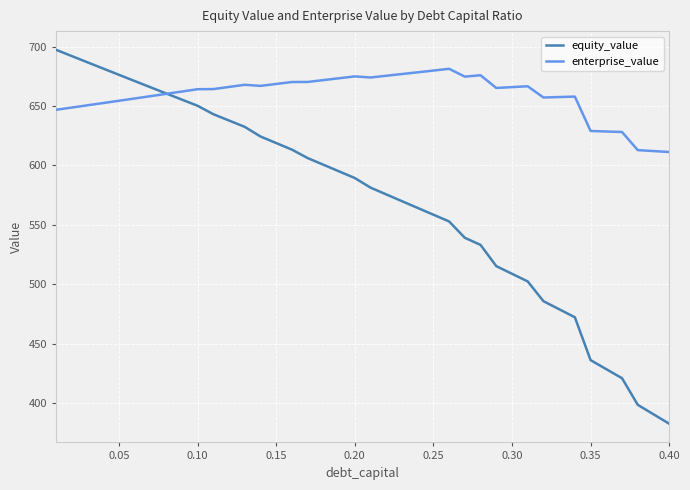

List the series in order of their peak value, highest first.

equity_value, enterprise_value